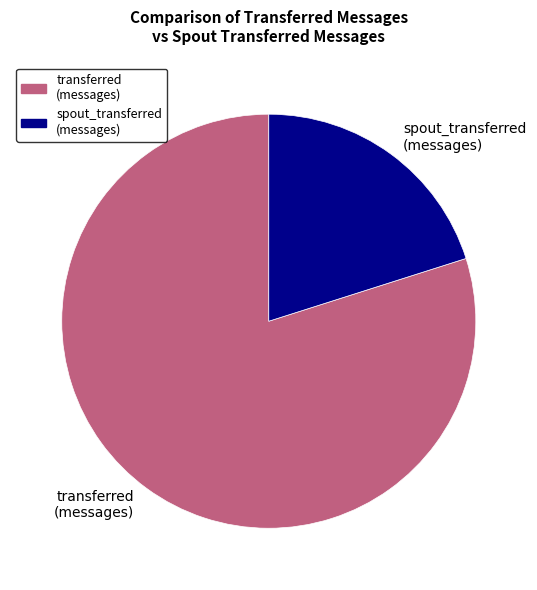

What is the largest slice in the pie chart?

transferred (messages)